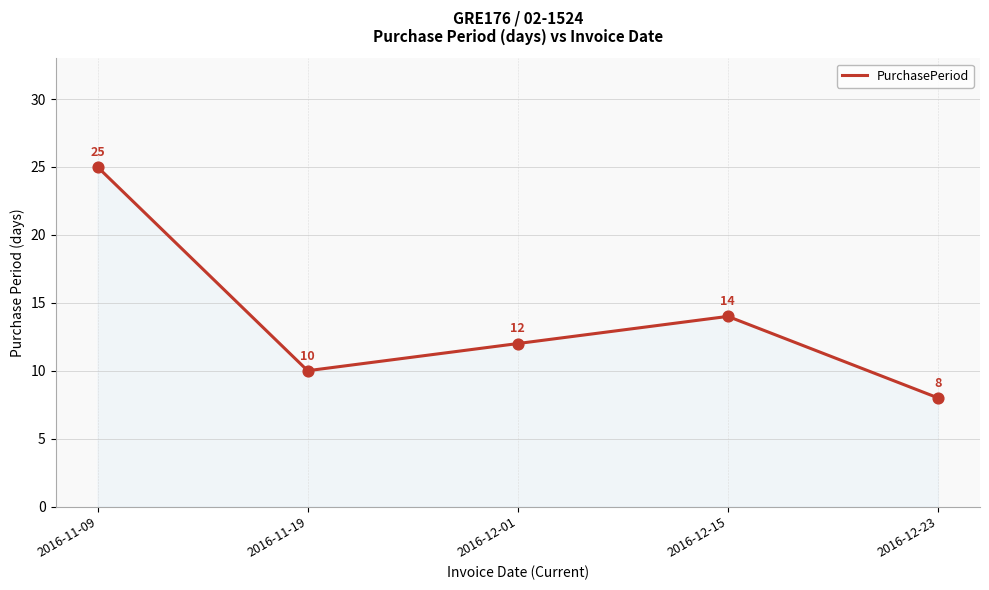

Which has a higher value, 2016-12-15 or 2016-11-09?

2016-11-09